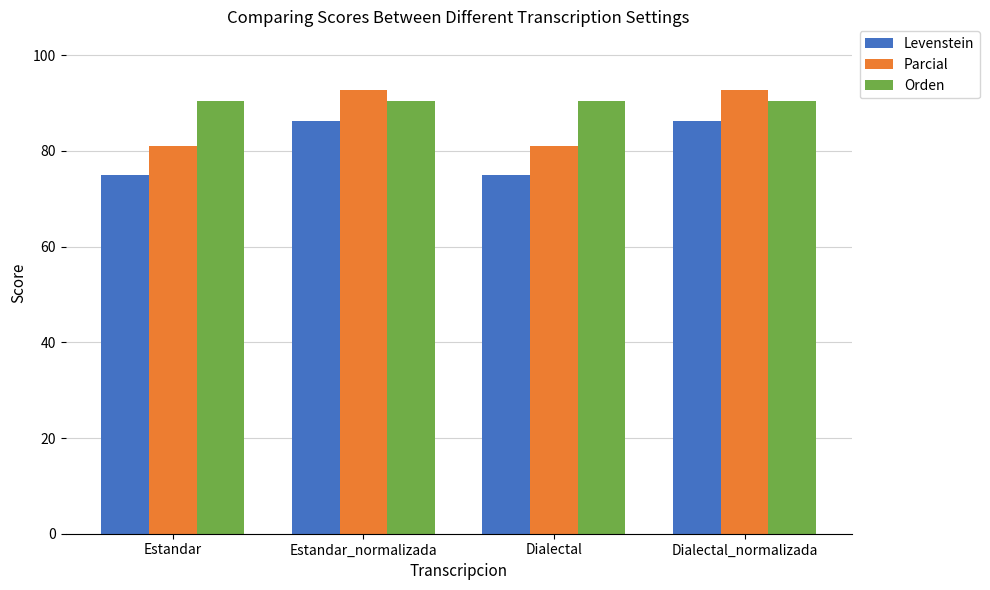

Which series changed the most between Dialectal and Dialectal_normalizada?

Parcial